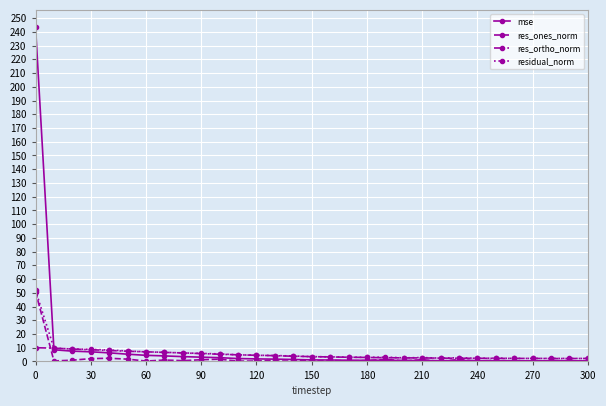

Which series has the largest range (max minus min)?

mse